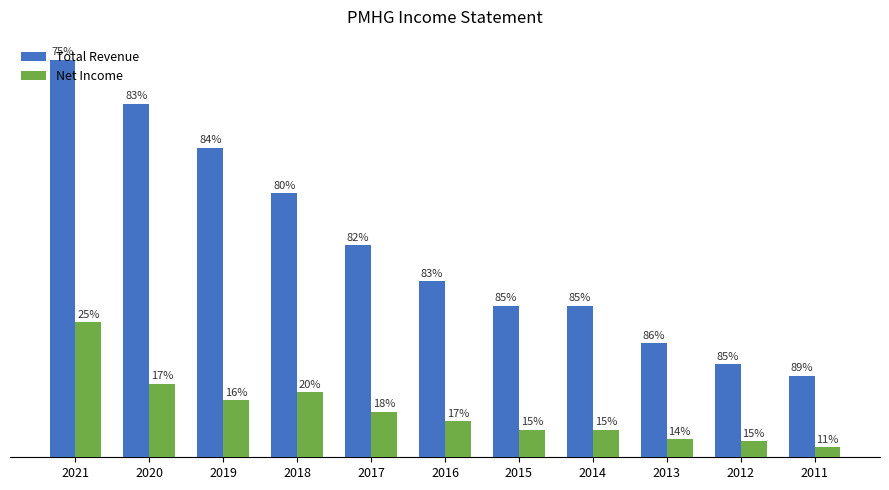

Does the chart contain stacked bars?

No